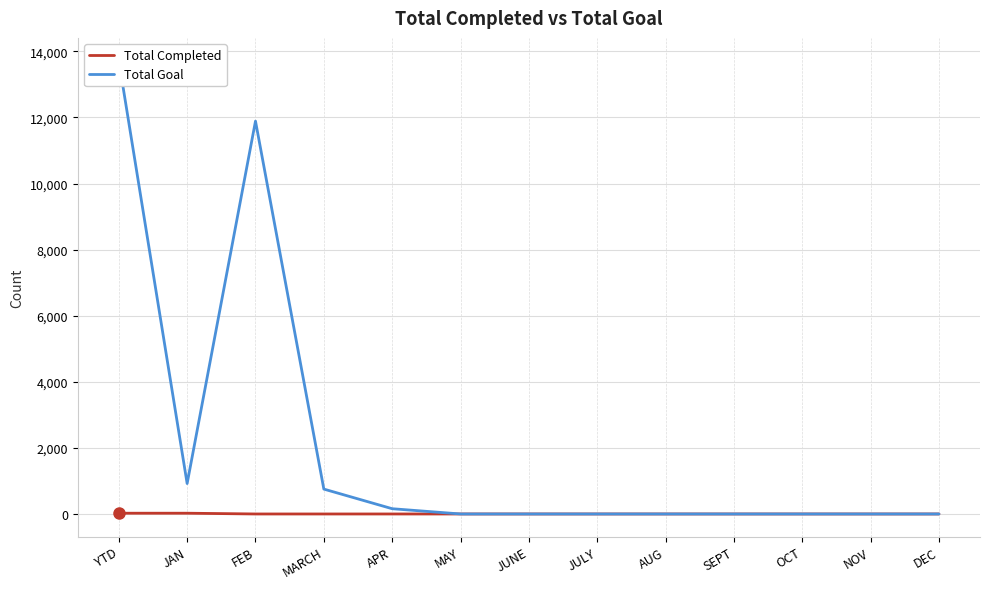

How many lines are shown in the chart?

2